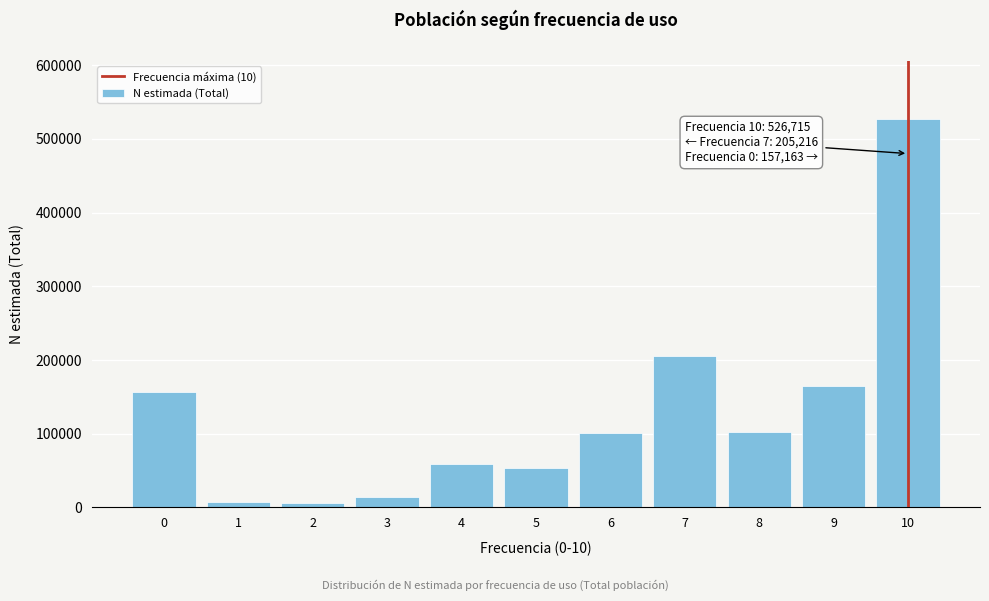

The value at 10 is 526715. True or false?

True